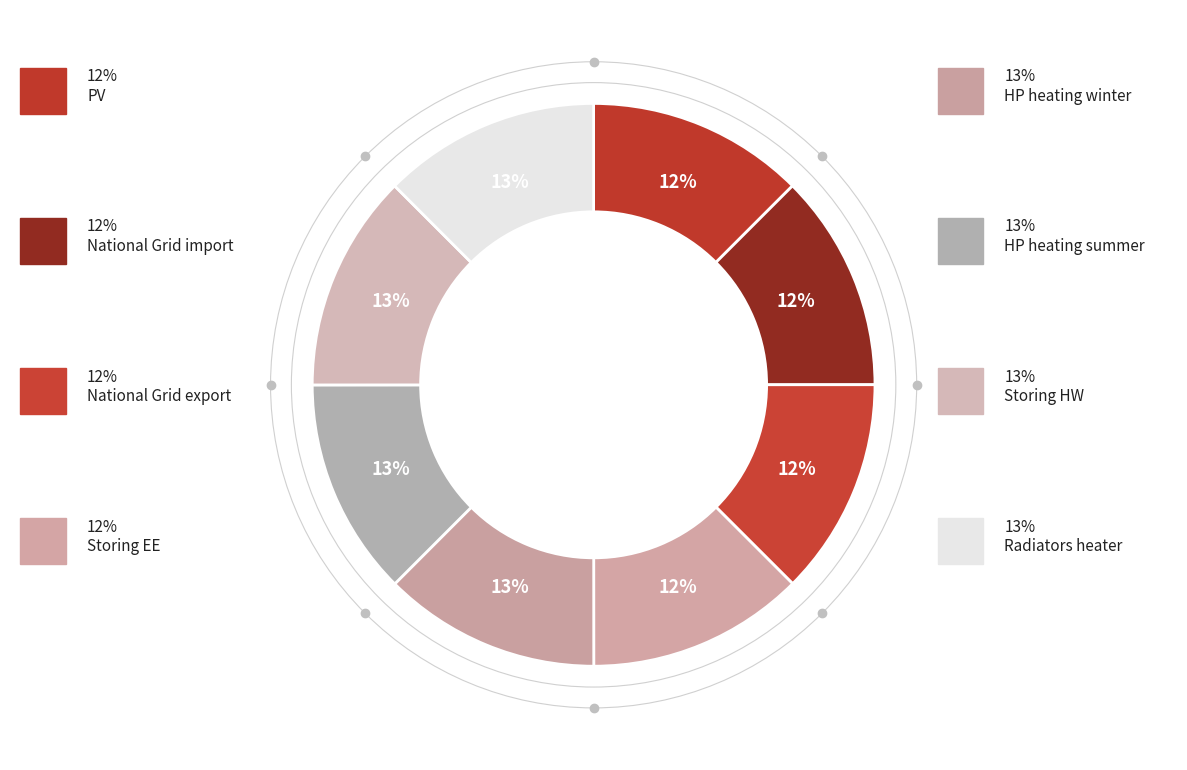

True or false: HP heating summer accounts for 1% of the total.

False